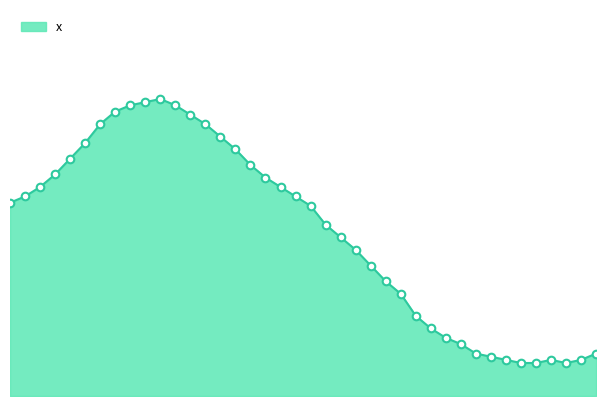

How many lines are shown in the chart?

1